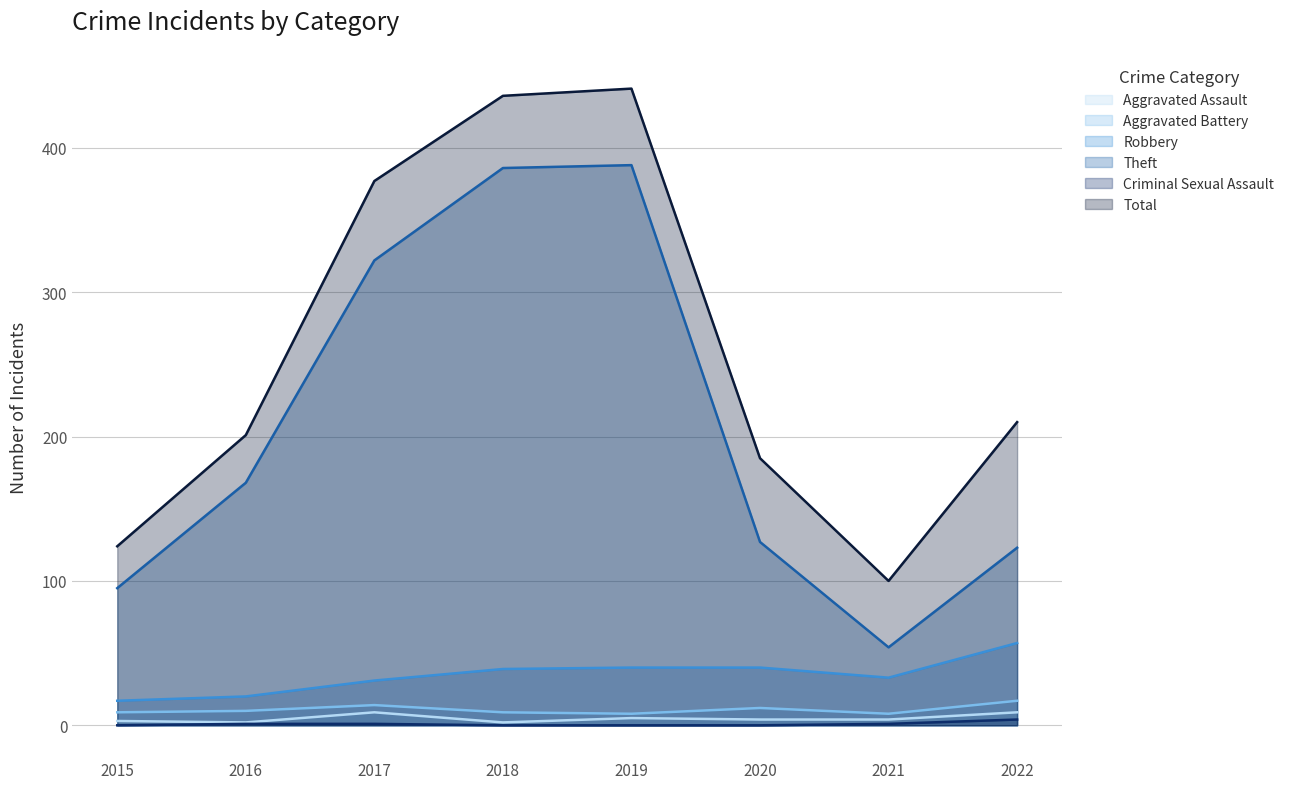

What is the total value across all series at 2018?

872